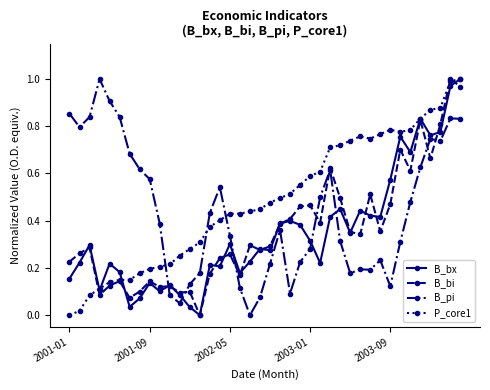

True or false: B_pi and B_bx cross at least once.

True